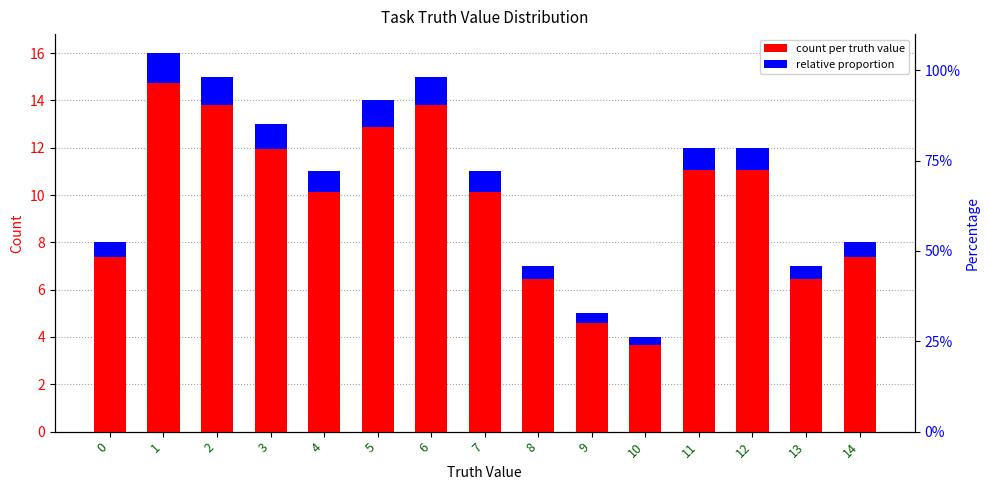

At which label does relative proportion reach its peak?

1